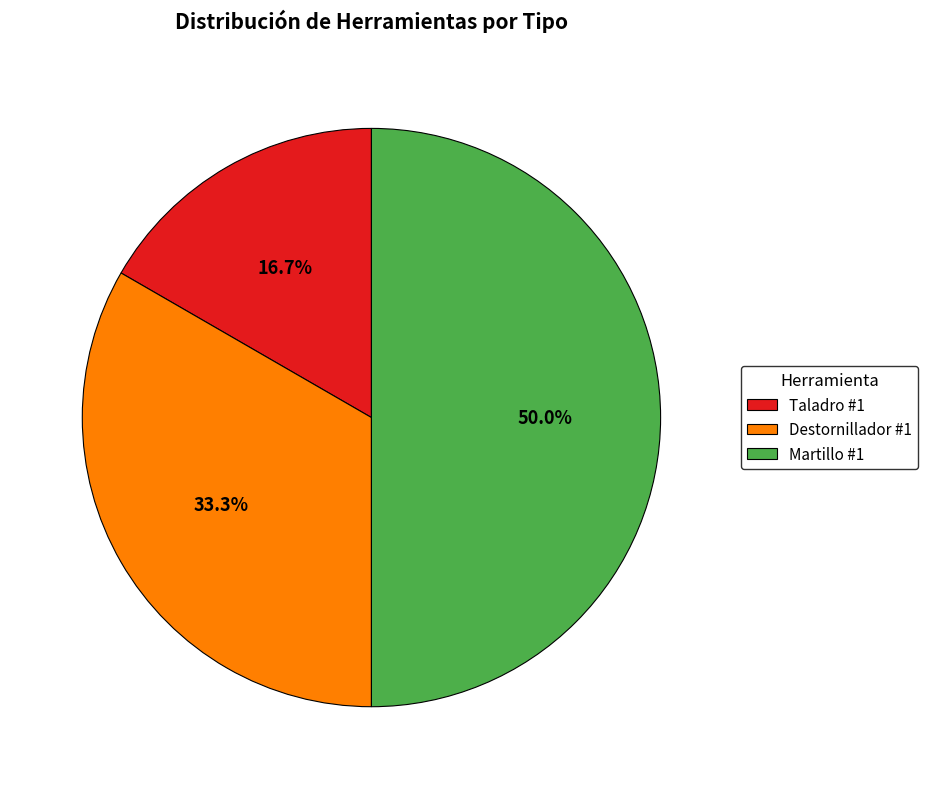

Which slice is the largest?

Martillo #1